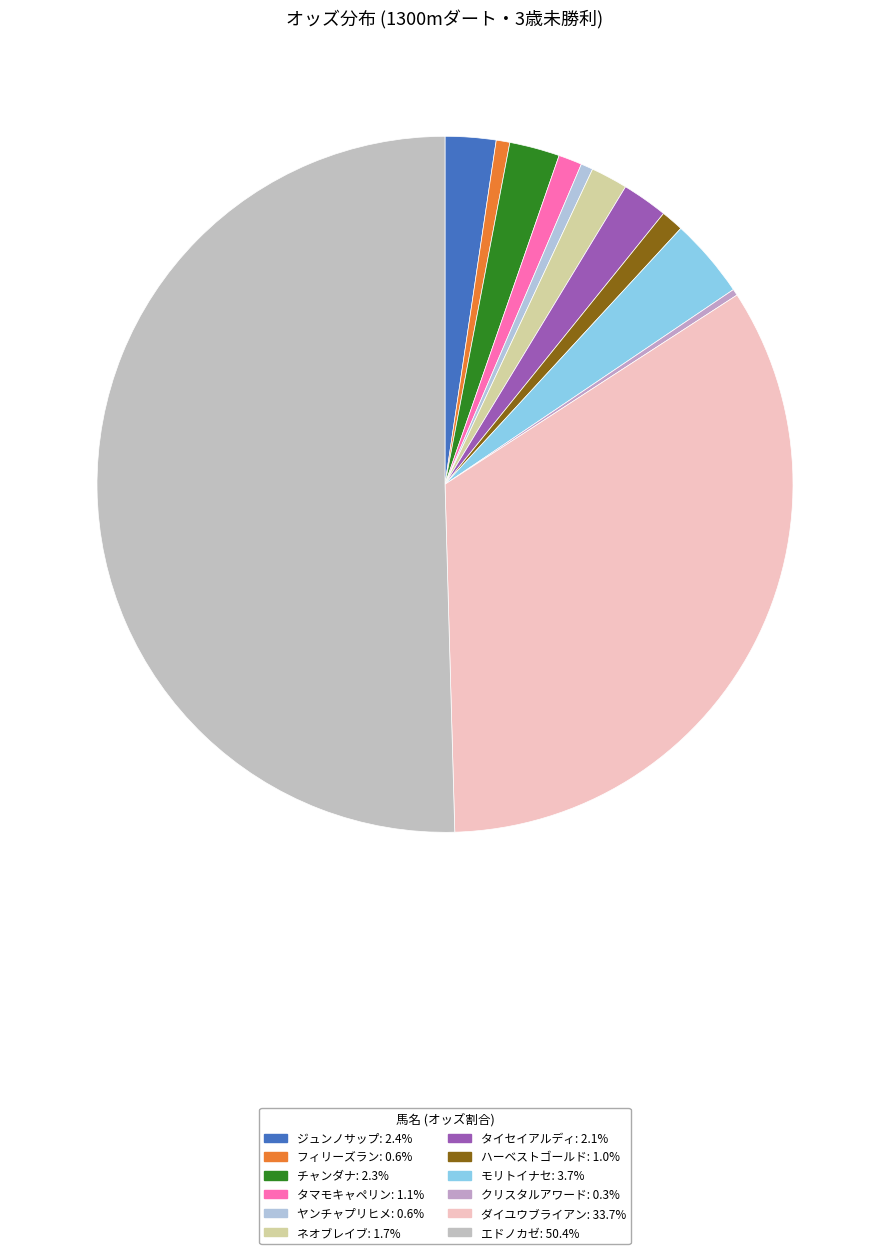

Count the number of slices in the pie.

12